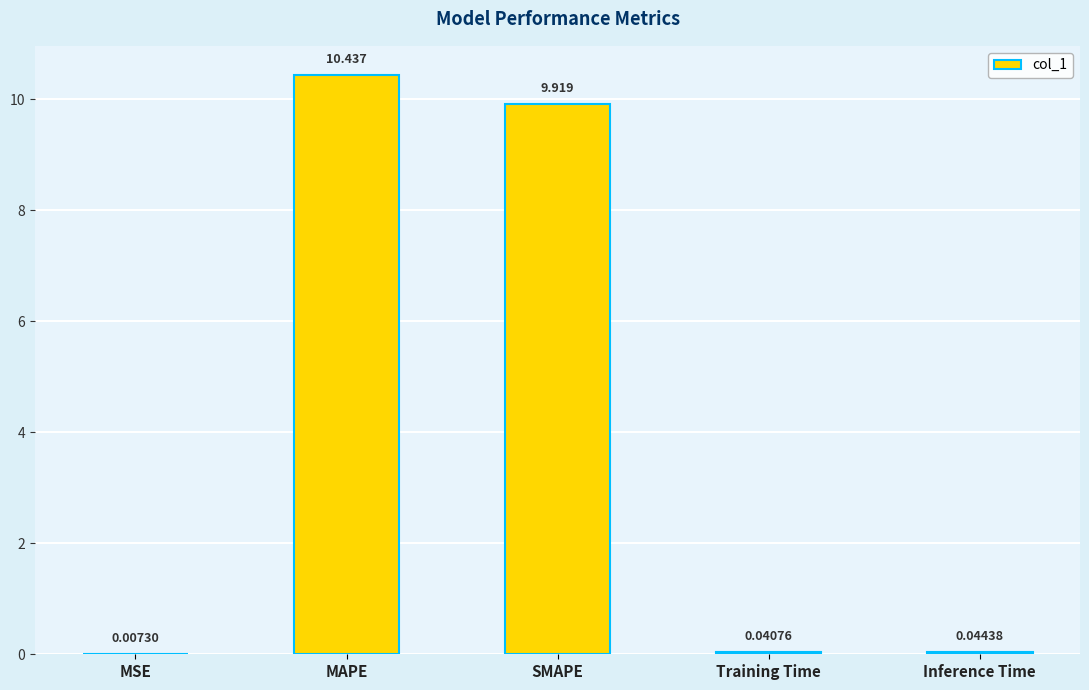

At which label is the value closest to 5?

SMAPE